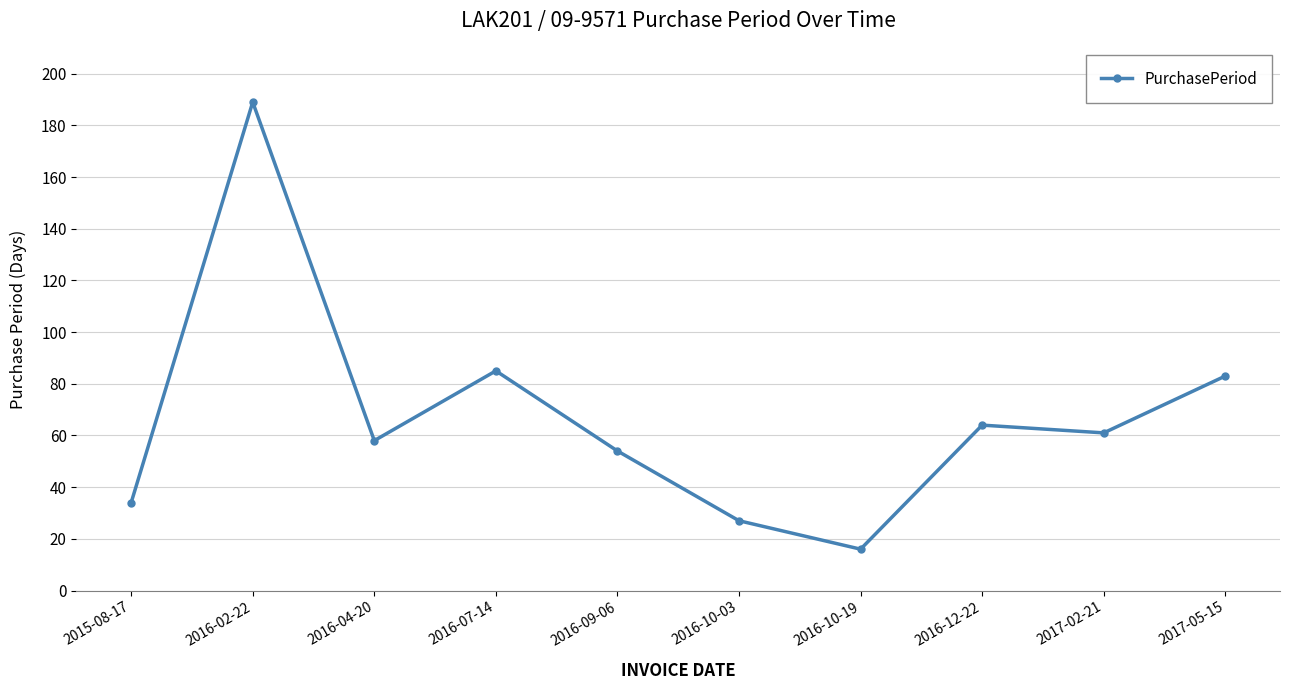

How many interior local valleys (lower than both neighbors) does the data have?

3